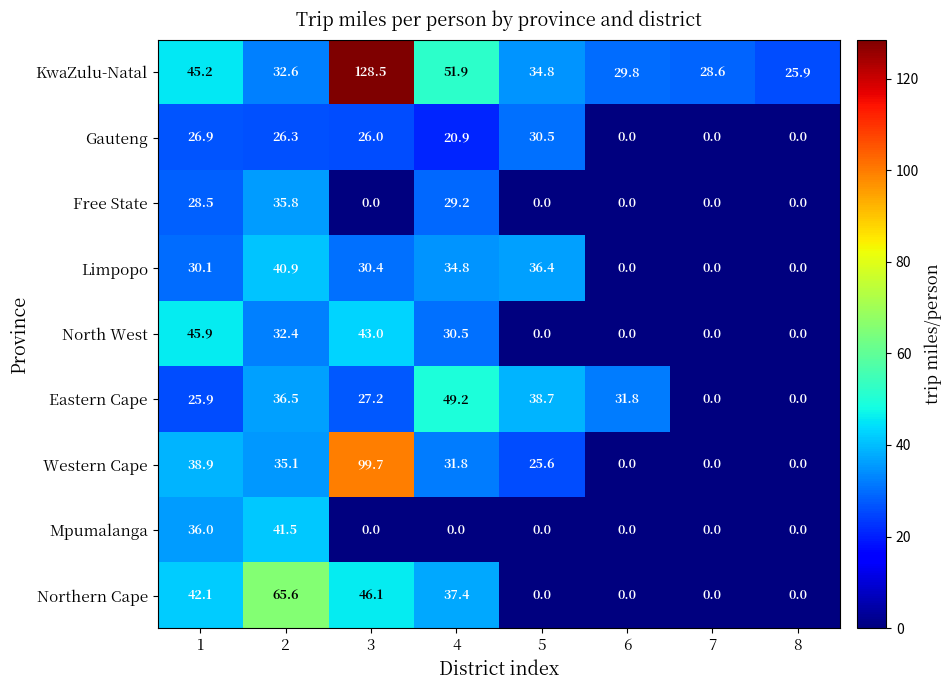

How many categories are shown in the chart?

8